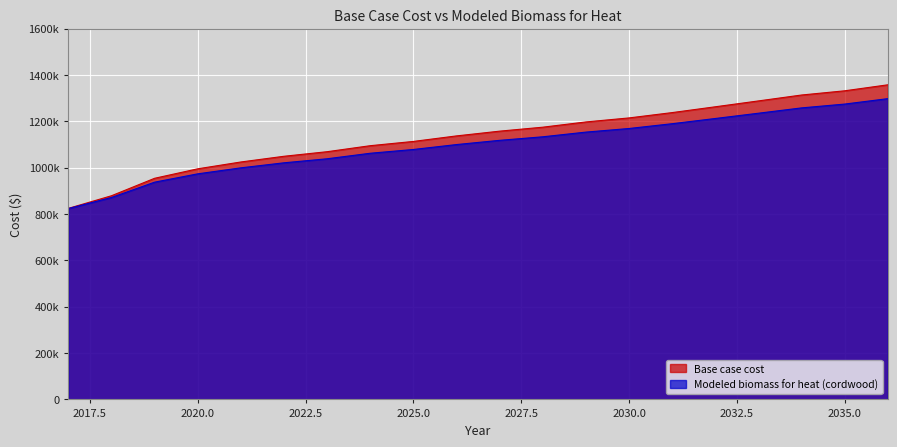

How many values in the Modeled biomass for heat (cordwood) series exceed 1117776?

10